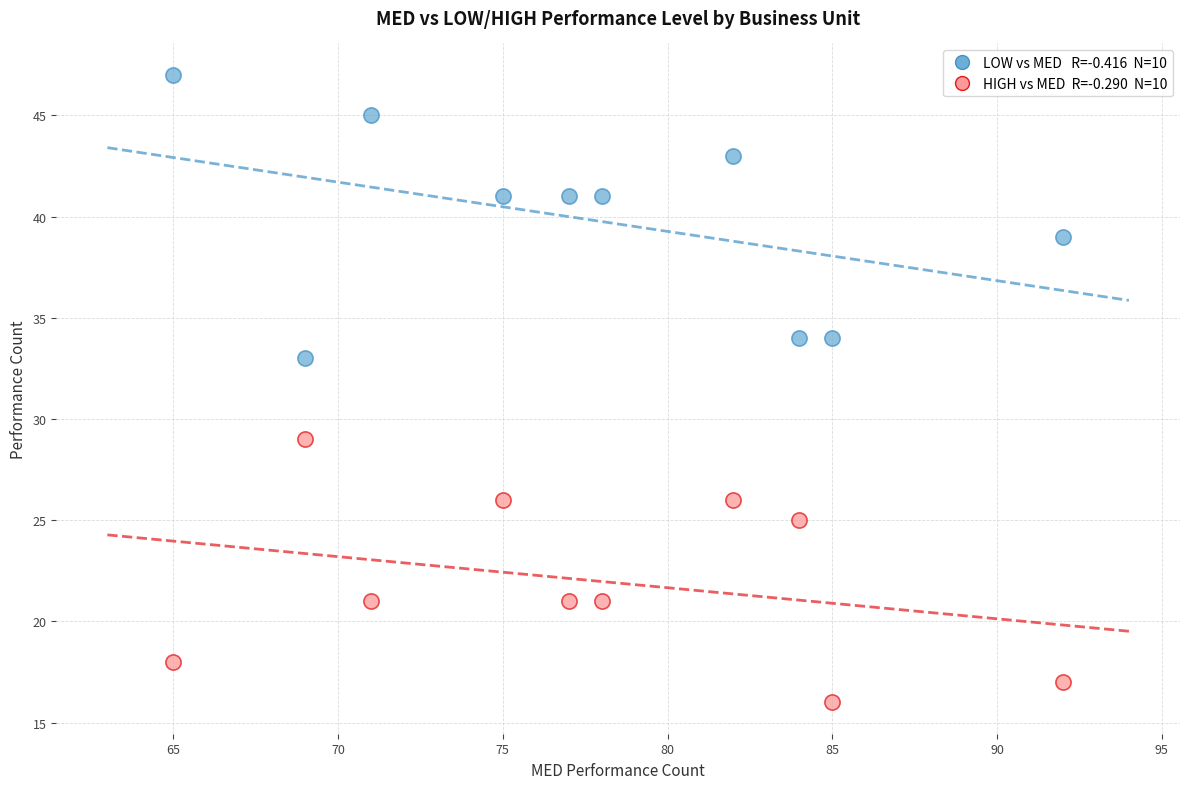

Across all data points, what is the range of X values (max minus min)?

27